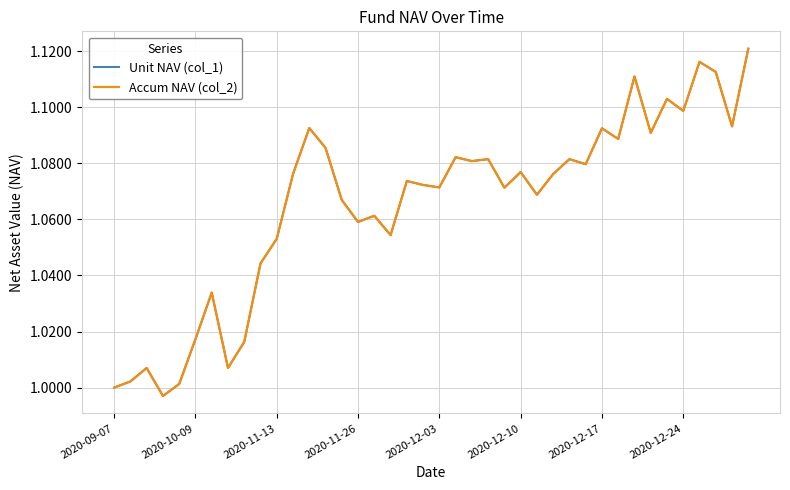

Does the chart have visible grid lines?

Yes